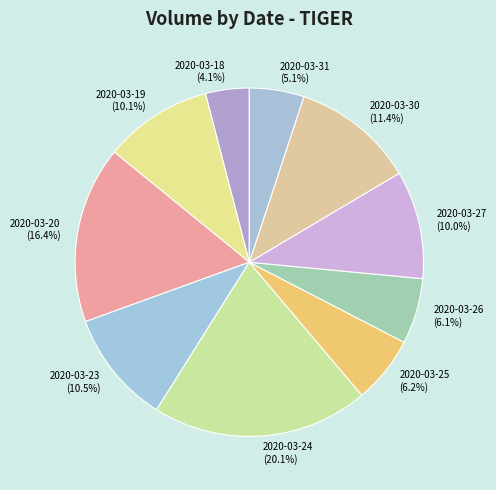

What is the total percentage of 2020-03-18 and 2020-03-30?

15.5%